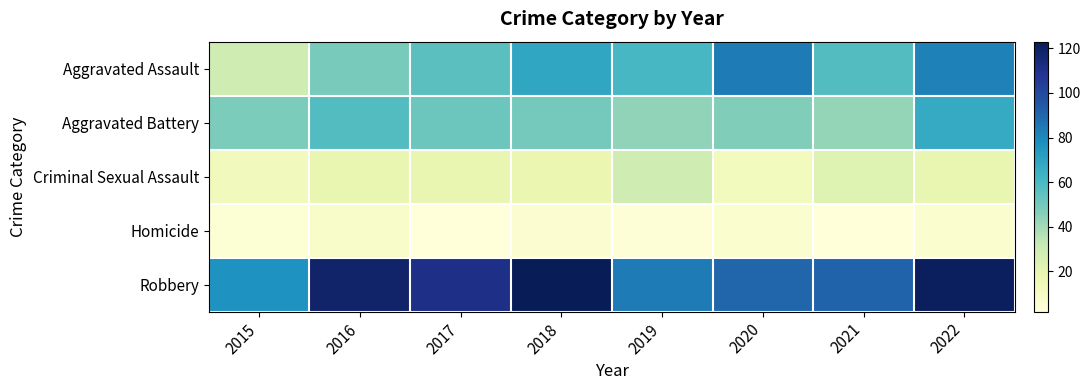

At which category does the chart reach its peak across all series?

2018